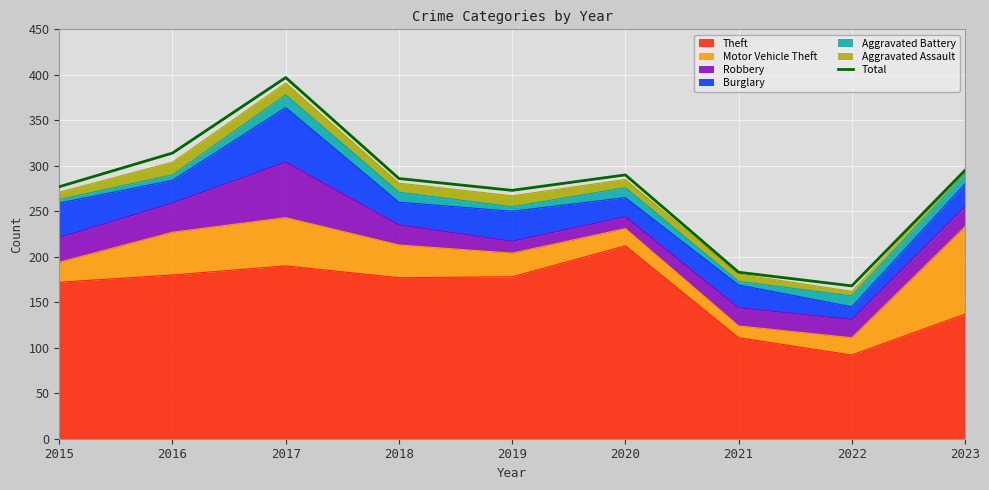

Reading left to right, extract all data points from this chart.

277	314	397	286	273	290	183	168	295